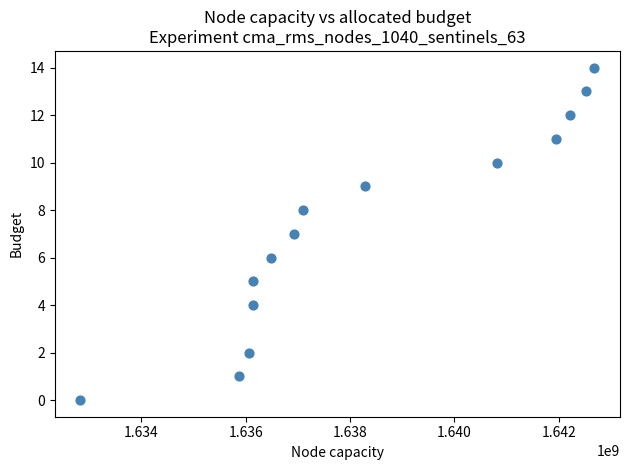

What is the range of X values (max minus min)?

9848326